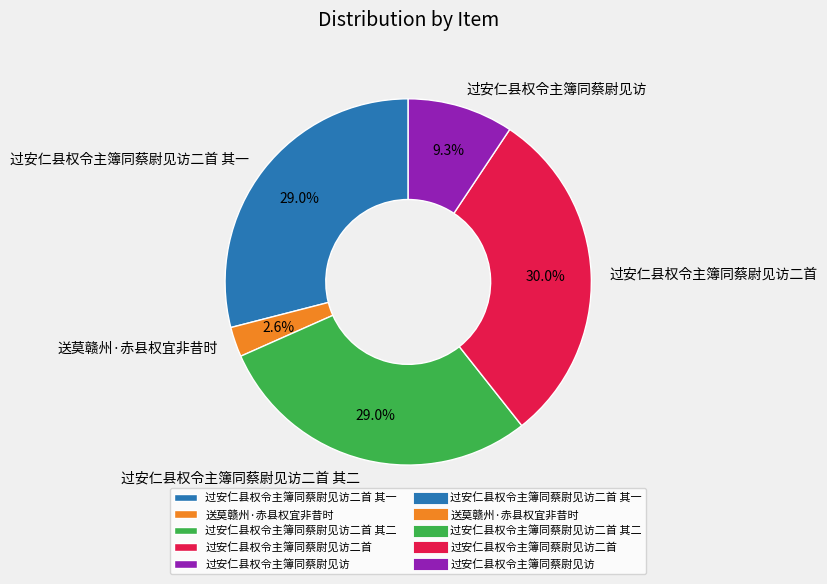

Combined, what portion of the pie is 过安仁县权令主簿同蔡尉见访二首 其一 and 送莫赣州·赤县权宜非昔时?

31.6%